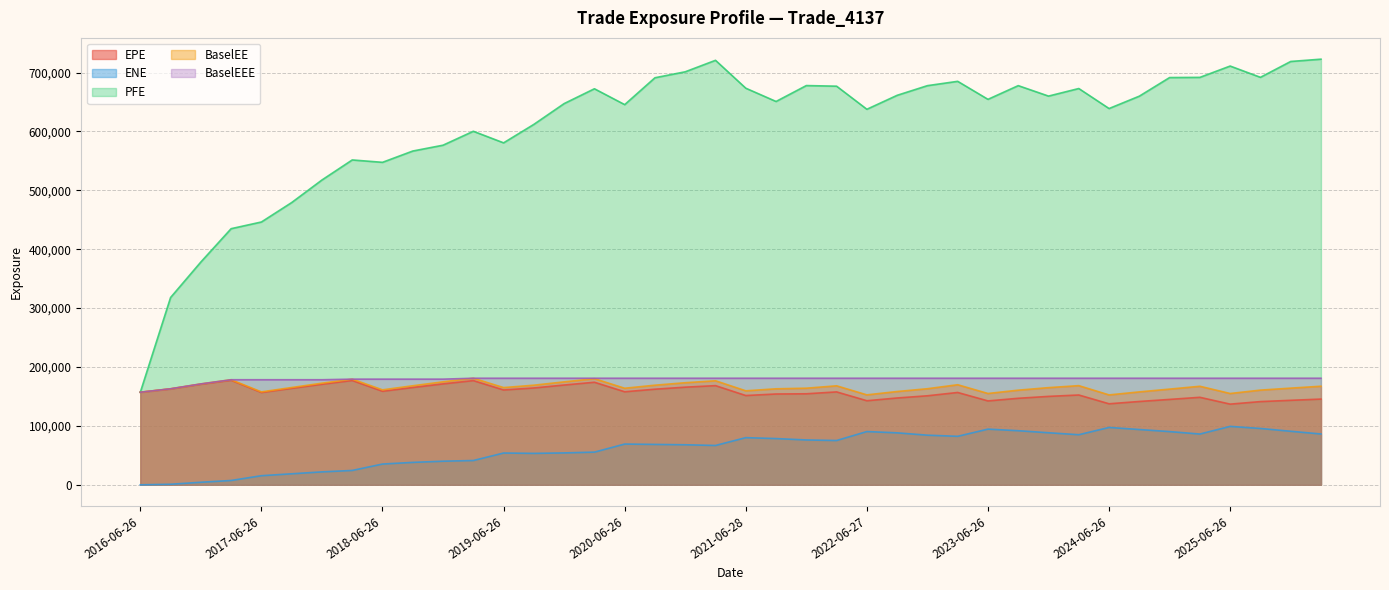

How many lines are shown in the chart?

5